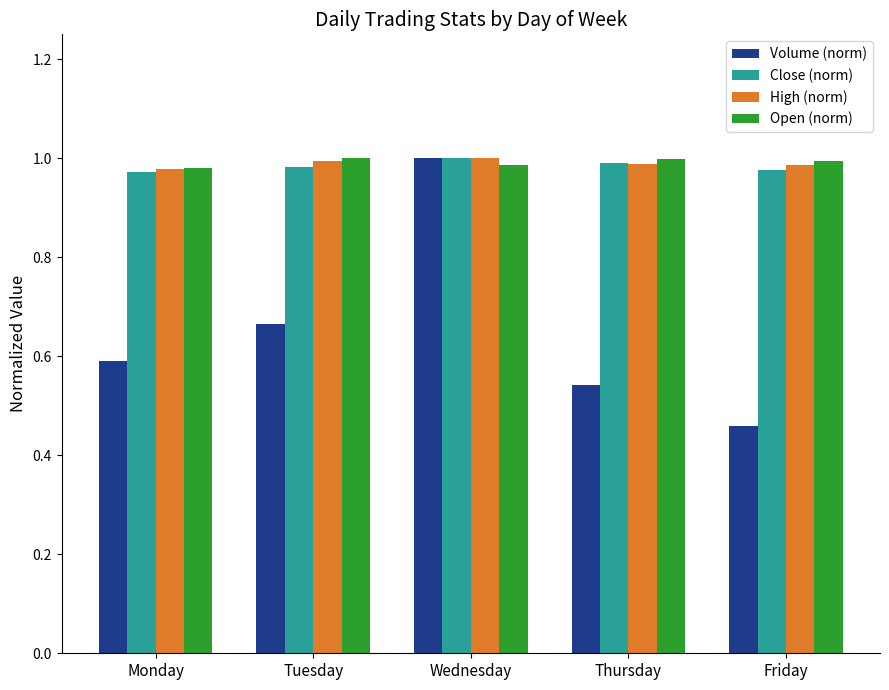

Are the bars grouped side by side (vs. stacked)?

Yes